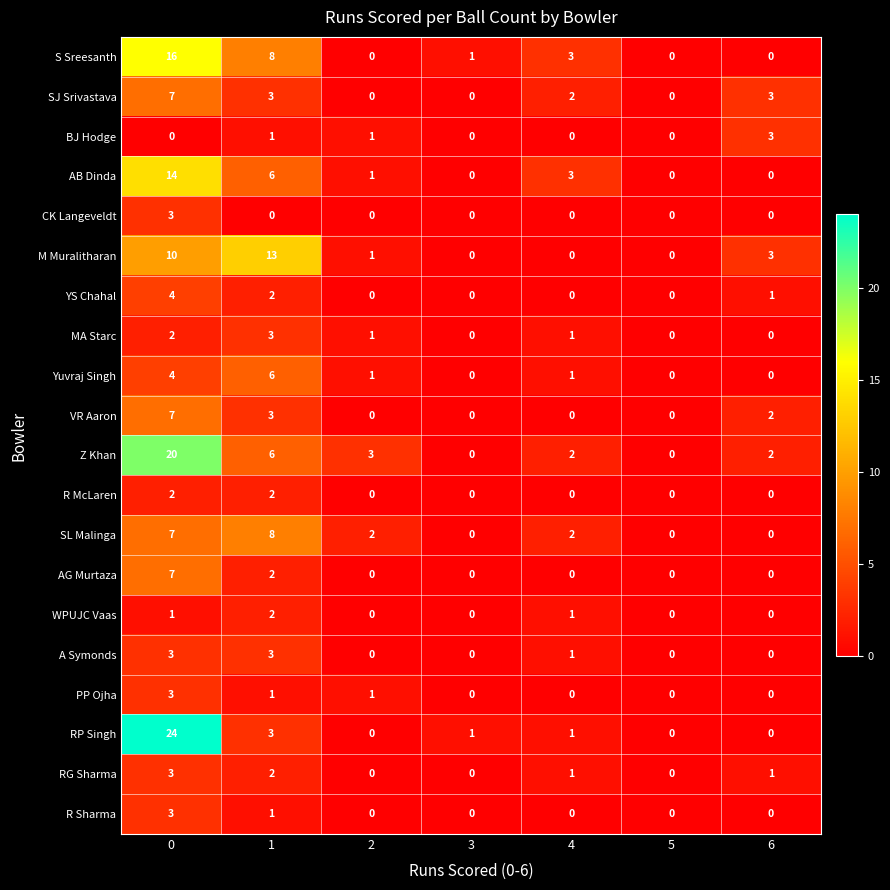

True or false: WPUJC Vaas has a value of 0 at 4.

False